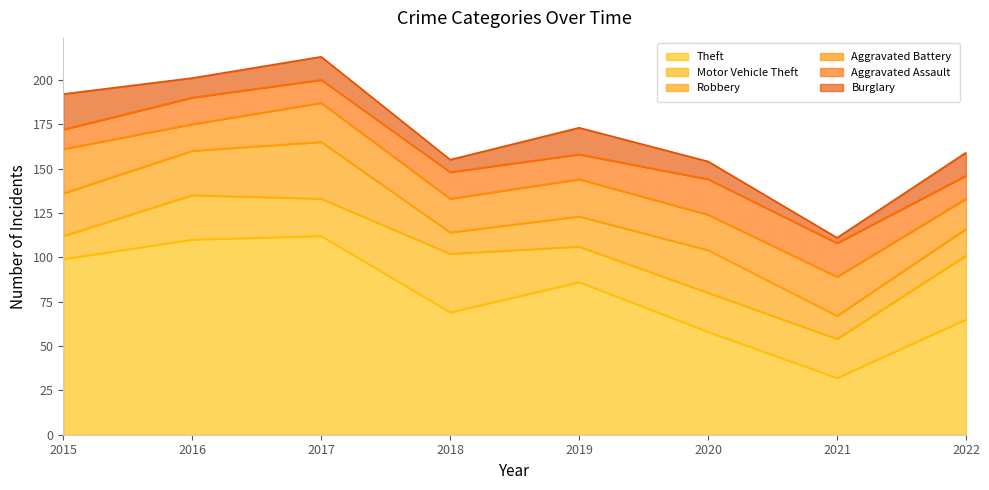

Which category has the highest value in the Aggravated Assault series?

2020